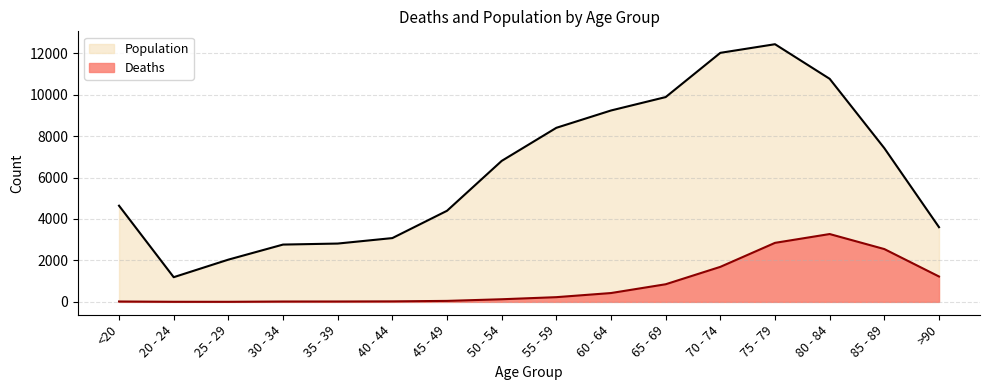

True or false: Deaths and Population intersect in this chart.

False